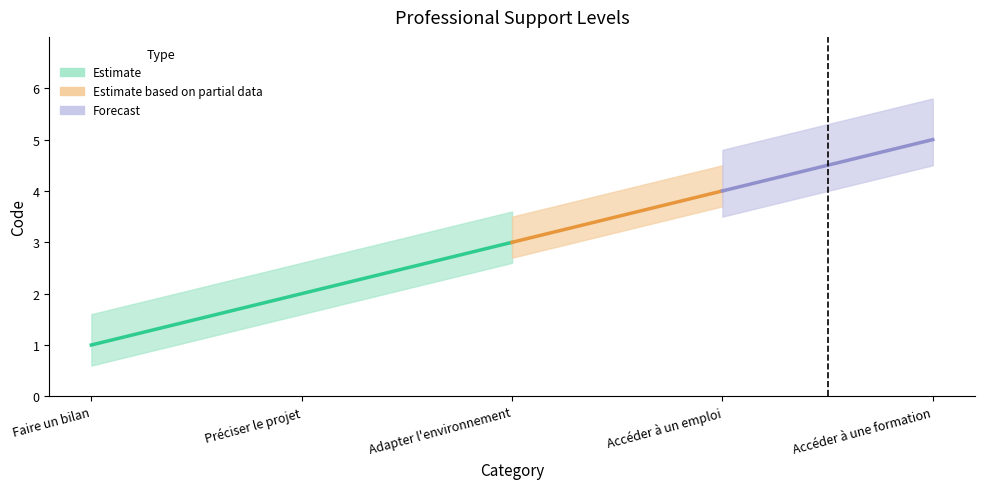

What is the minimum value shown in the chart?

1